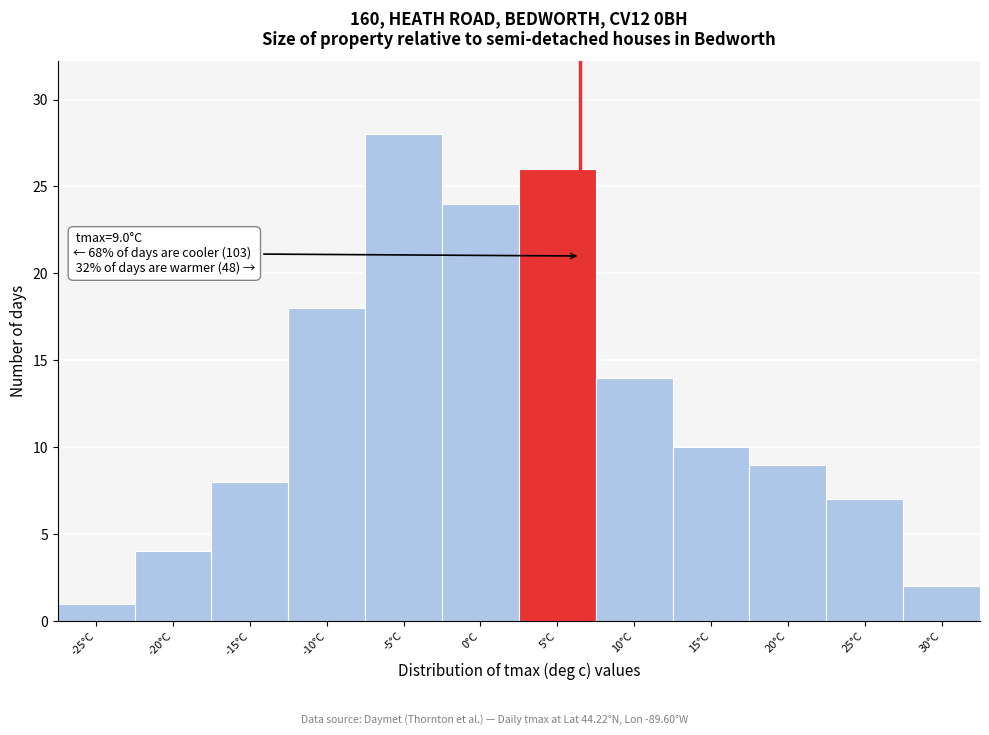

Reading right to left, extract all data points from this chart.

30°C=2	25°C=7	20°C=9	15°C=10	10°C=14	5°C=26	0°C=24	-5°C=28	-10°C=18	-15°C=8	-20°C=4	-25°C=1